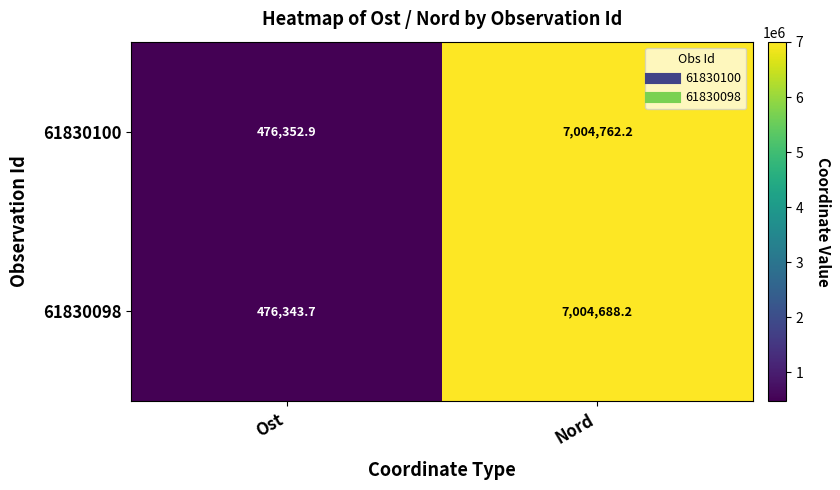

Which series has the widest spread of values?

61830100